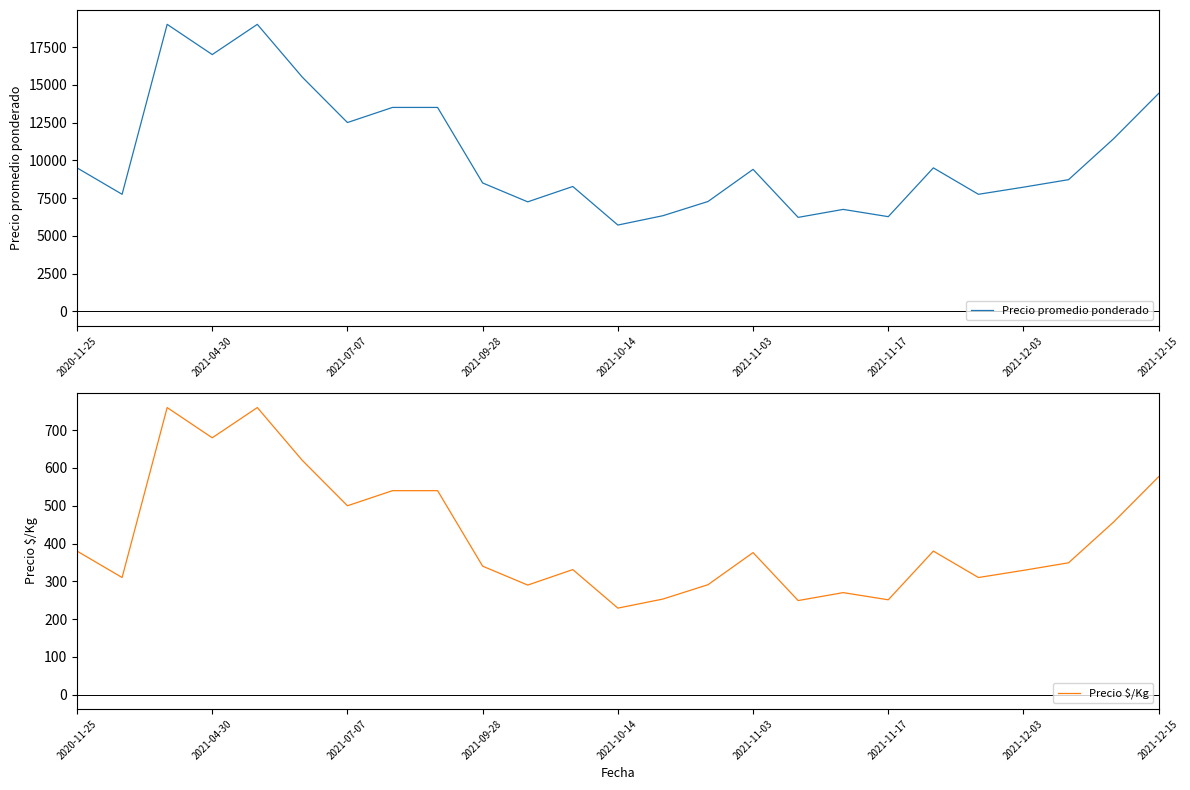

True or false: Precio $/Kg has more than 1 interior local peaks.

True